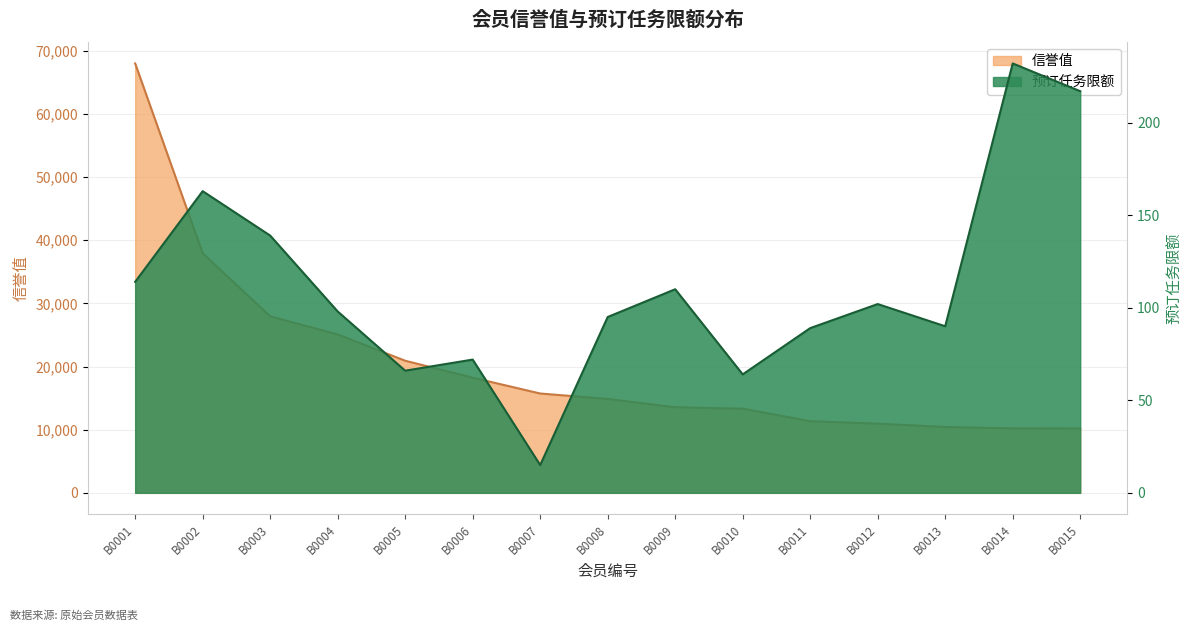

What is the minimum value shown in the chart?

15.0